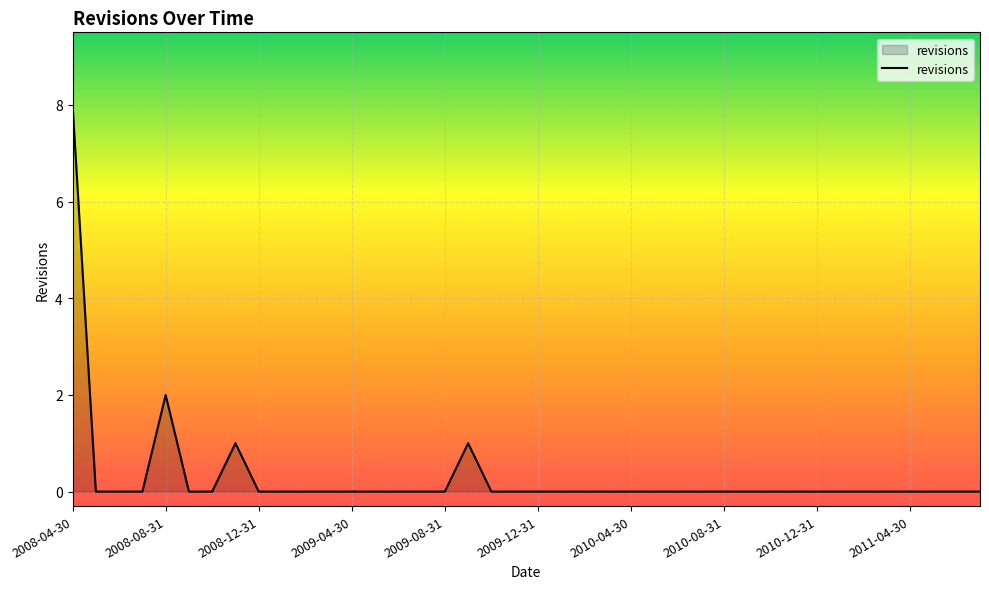

What is the maximum value shown in the chart?

8